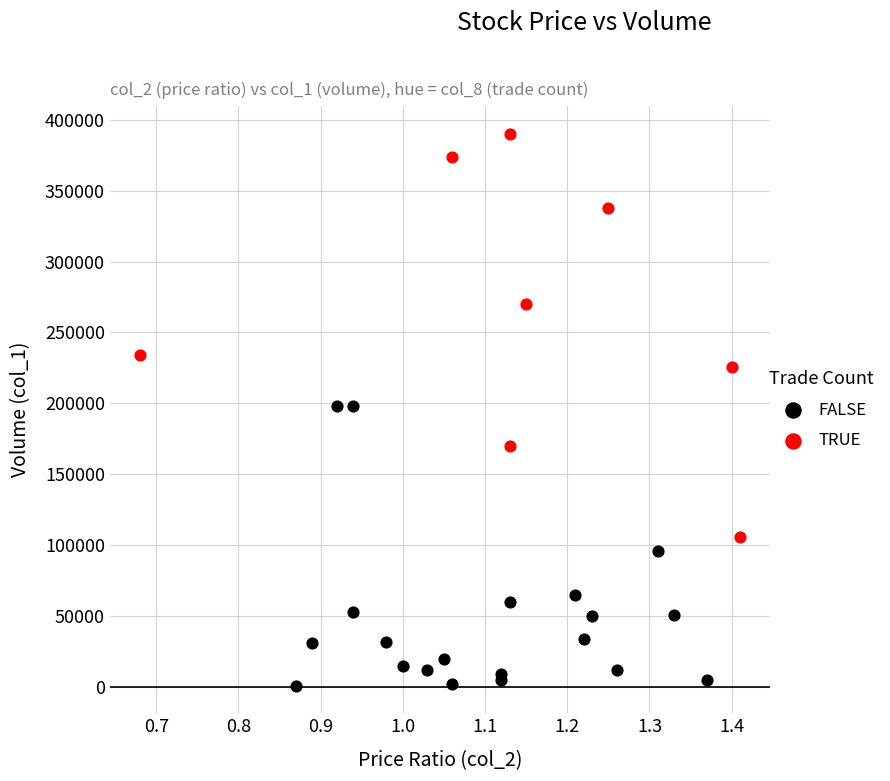

Which series reaches the maximum Y coordinate?

TRUE